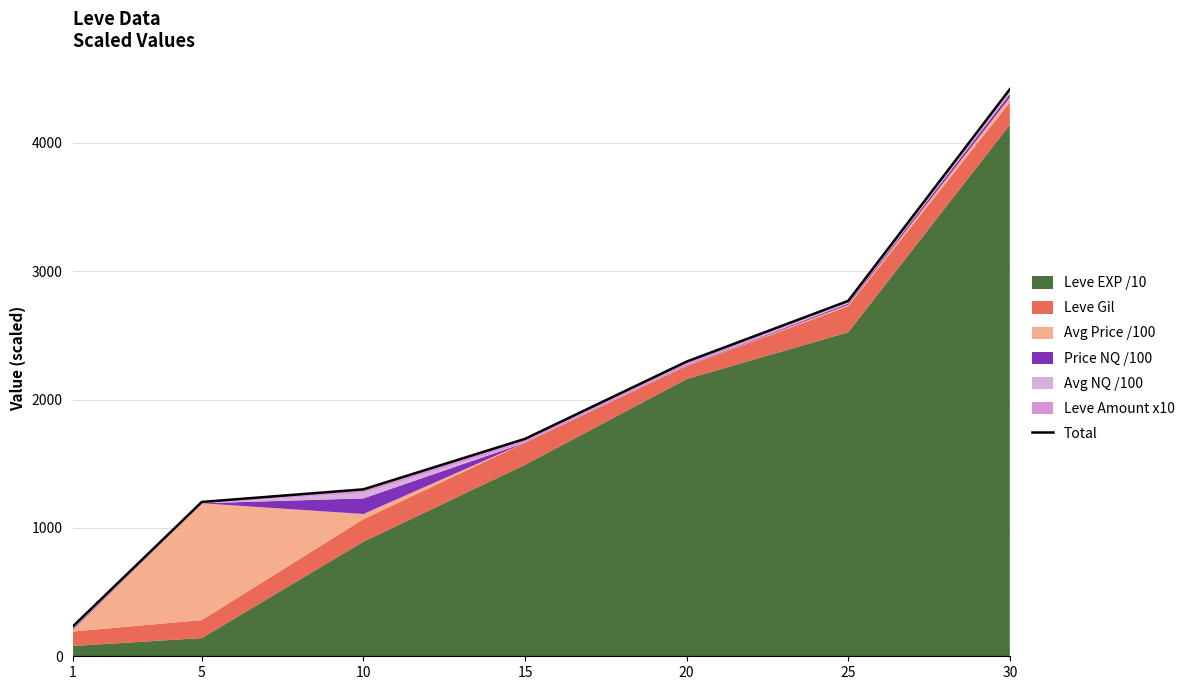

Where does the data first go above 1694?

20